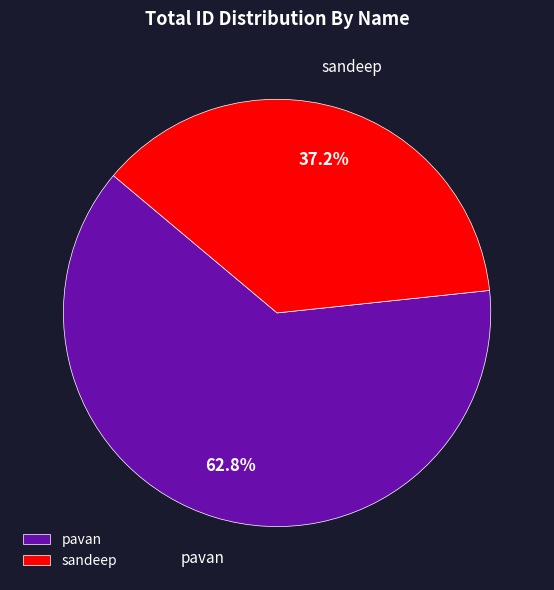

To the nearest percent, what portion does sandeep represent?

37%